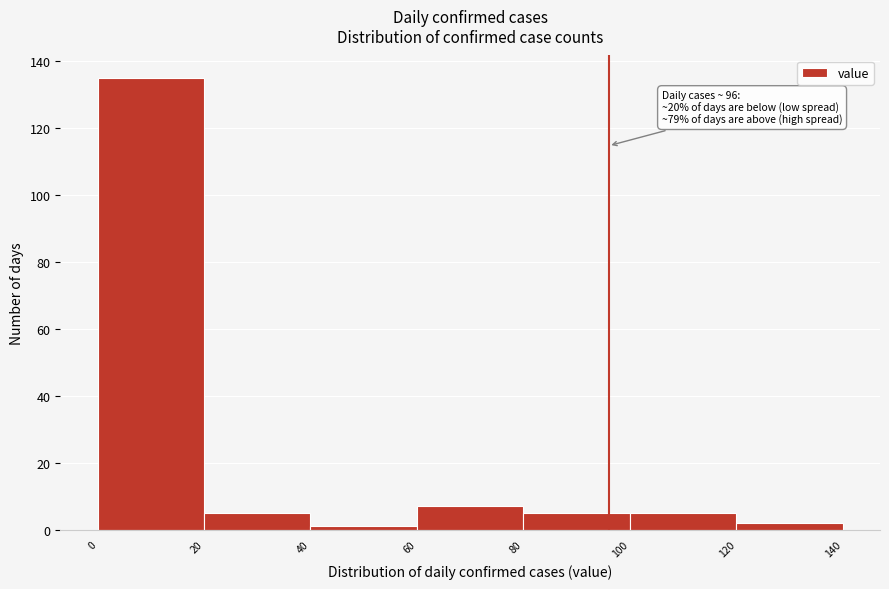

Over which range of the x-axis is the bar tallest?

0 to 20